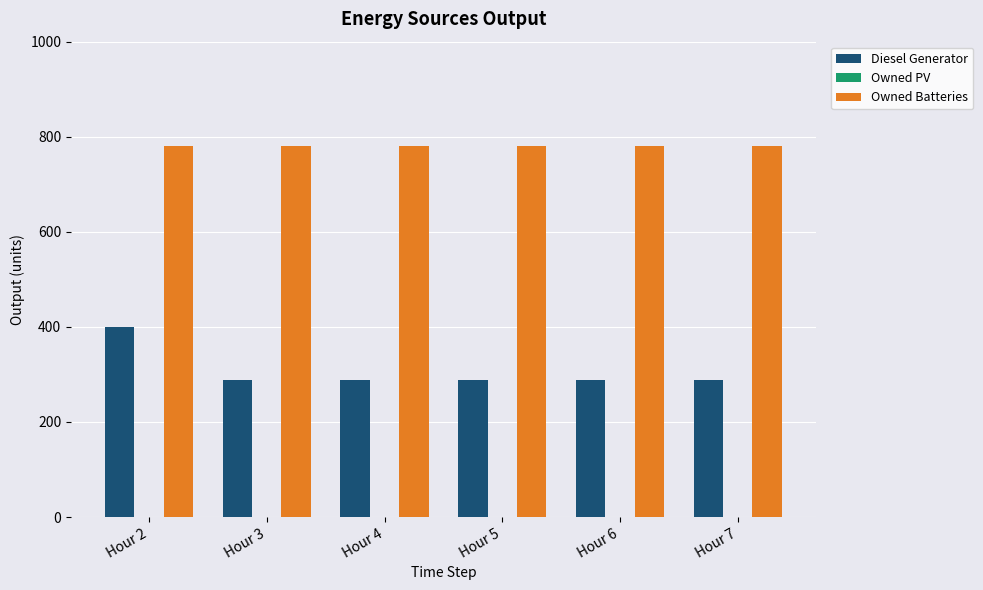

What is the total value across all series at Hour 5?

1068